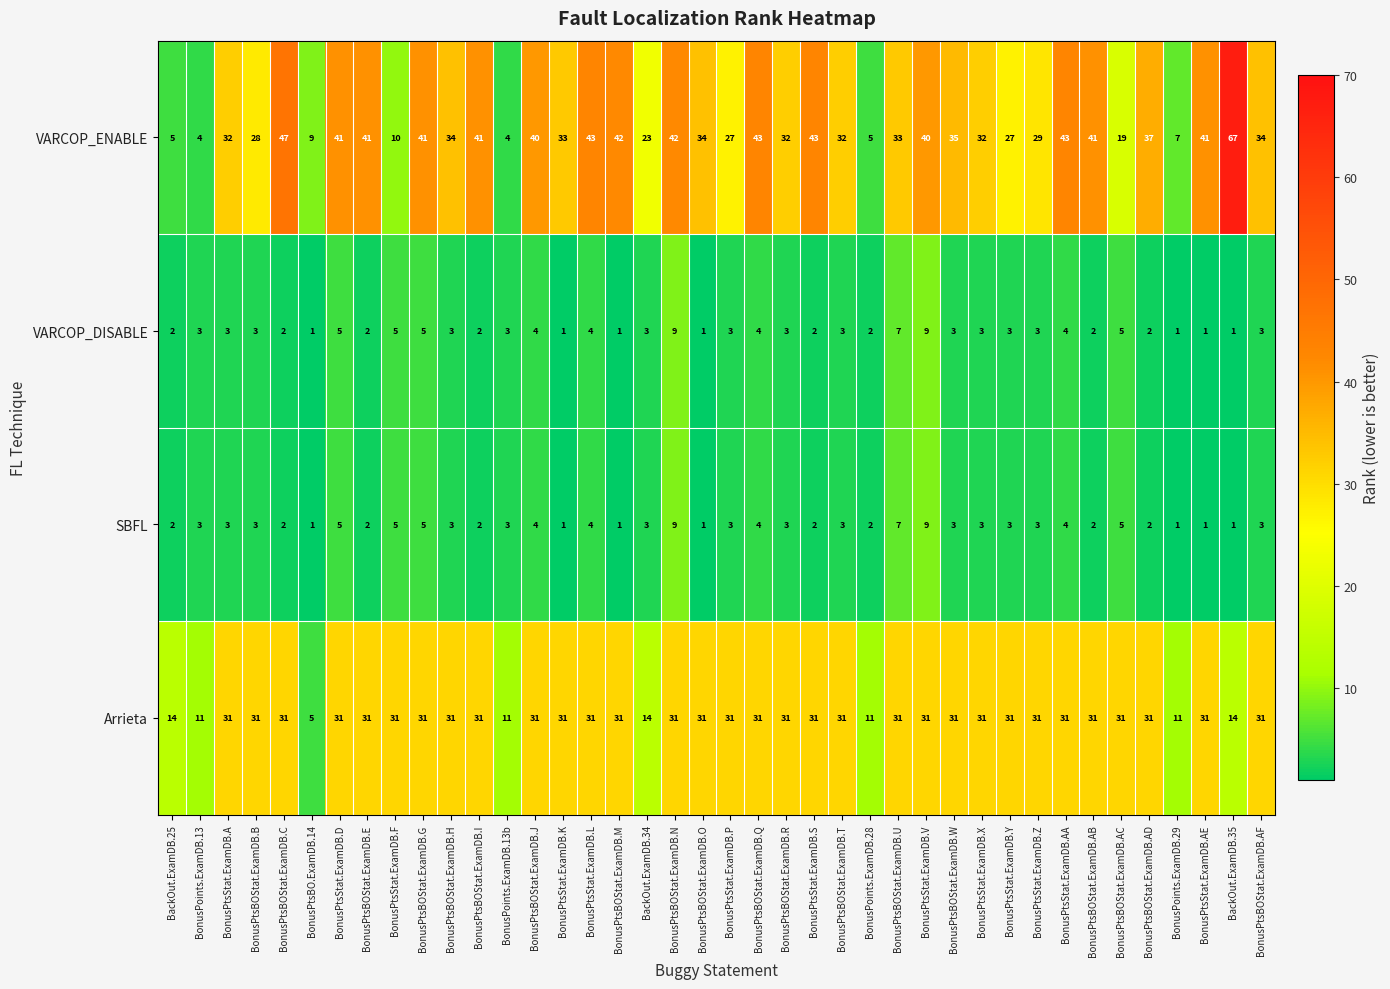

What is the difference between the highest and lowest values at BonusPtsStat.ExamDB.Y?

28